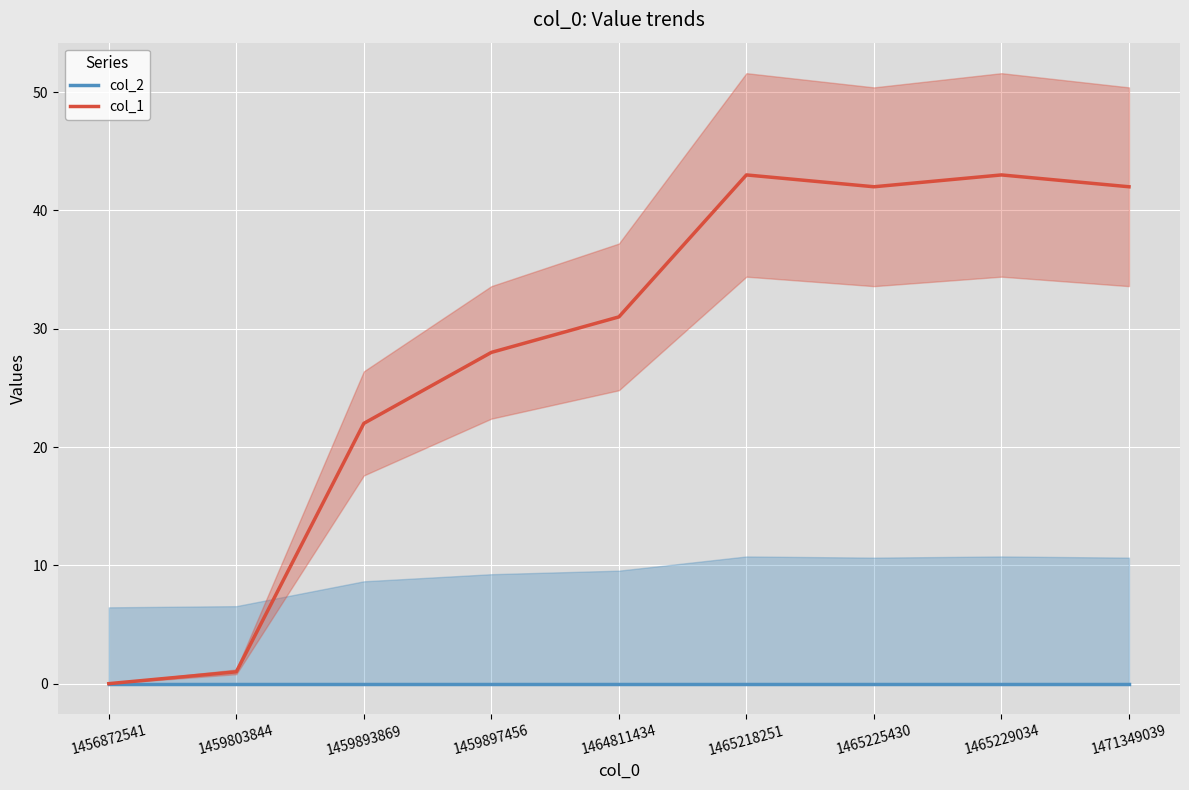

What value does the col_1 series have at 1465225430, to the nearest 5?

40